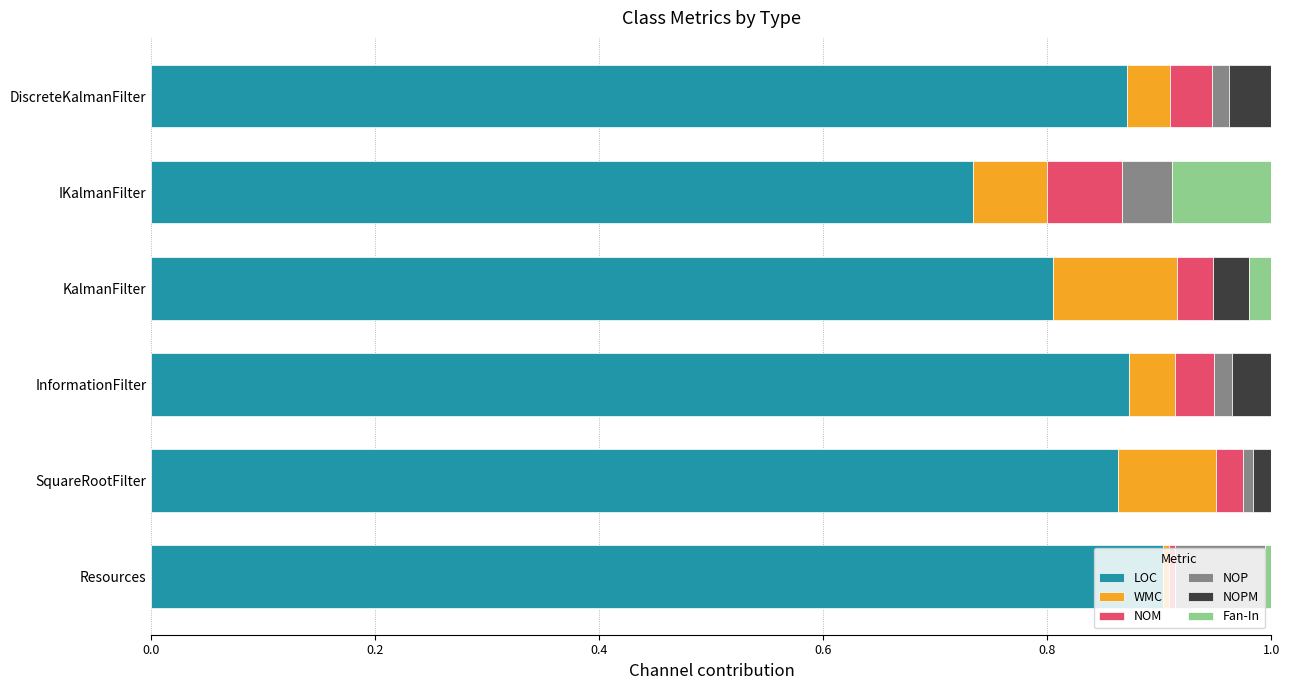

True or false: LOC has a value of 1.3 at DiscreteKalmanFilter.

False